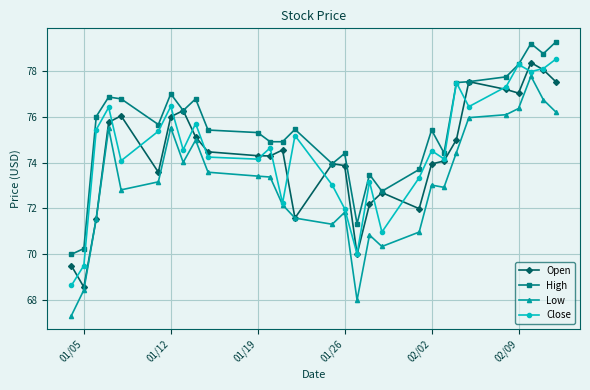

Which series has the largest range (max minus min)?

Low